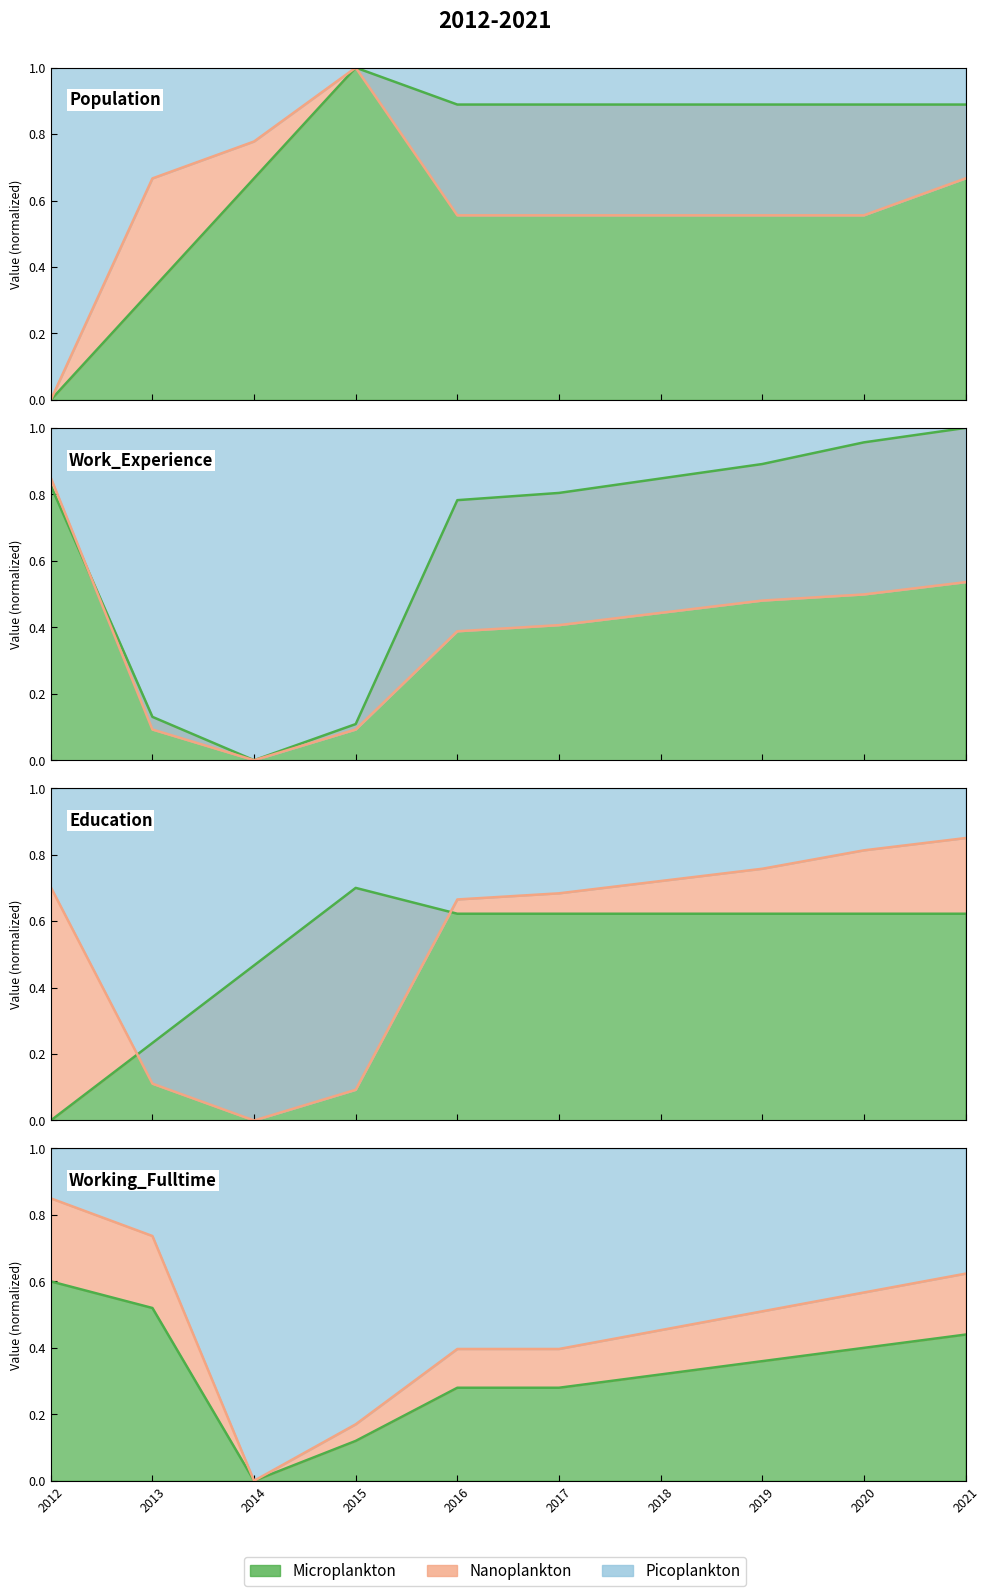

Between 2014 and 2016, which series saw the biggest shift?

Nanoplankton